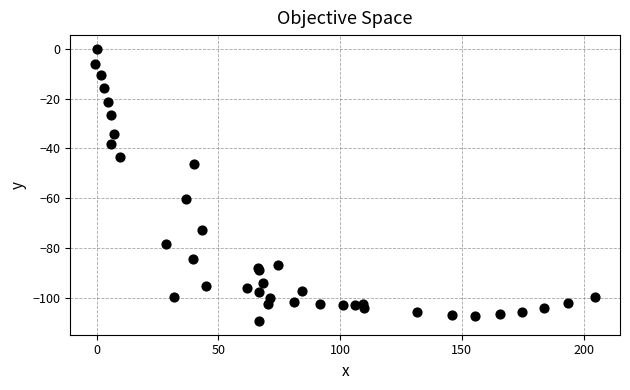

What Y value in the scatter plot is closest to -54?

-60.3